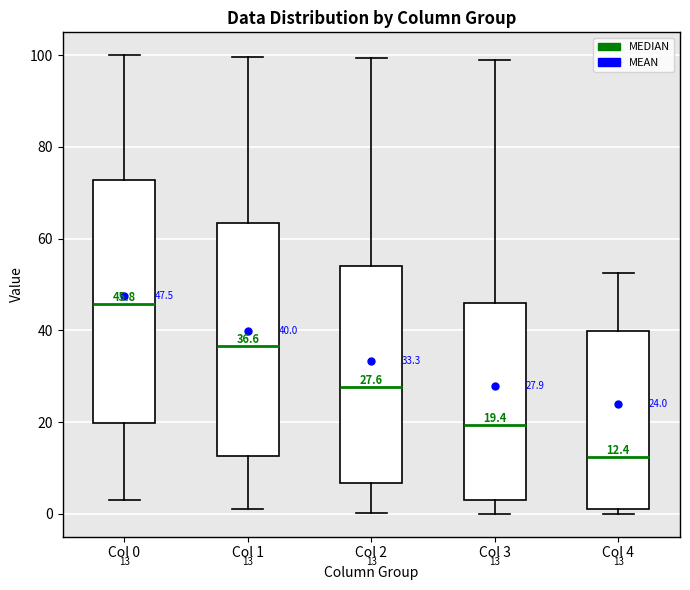

Which box's median line is the lowest?

Col 4